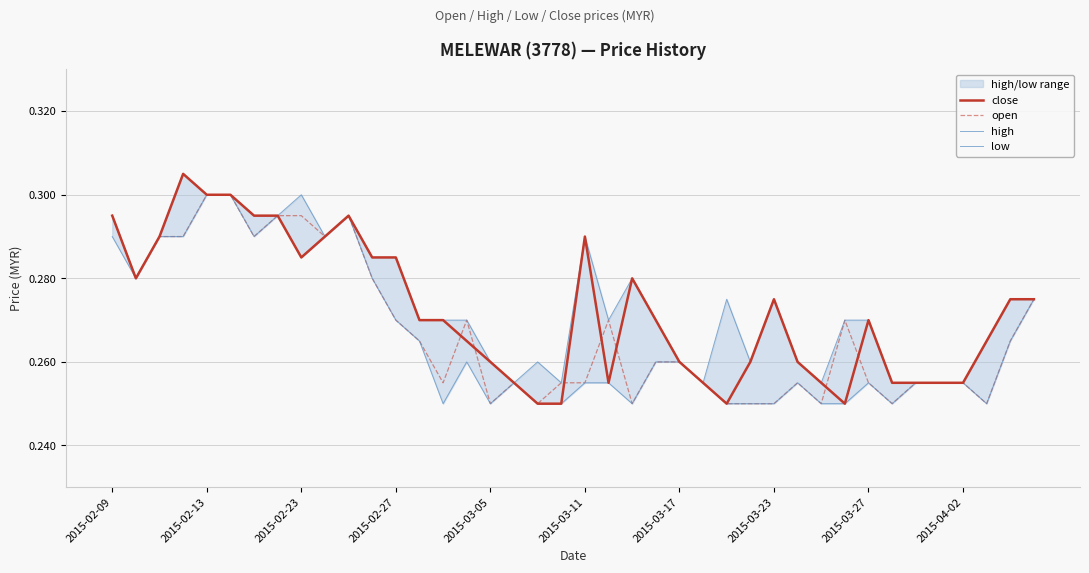

True or false: open has a value of 0.4 at 2015-03-17.

False